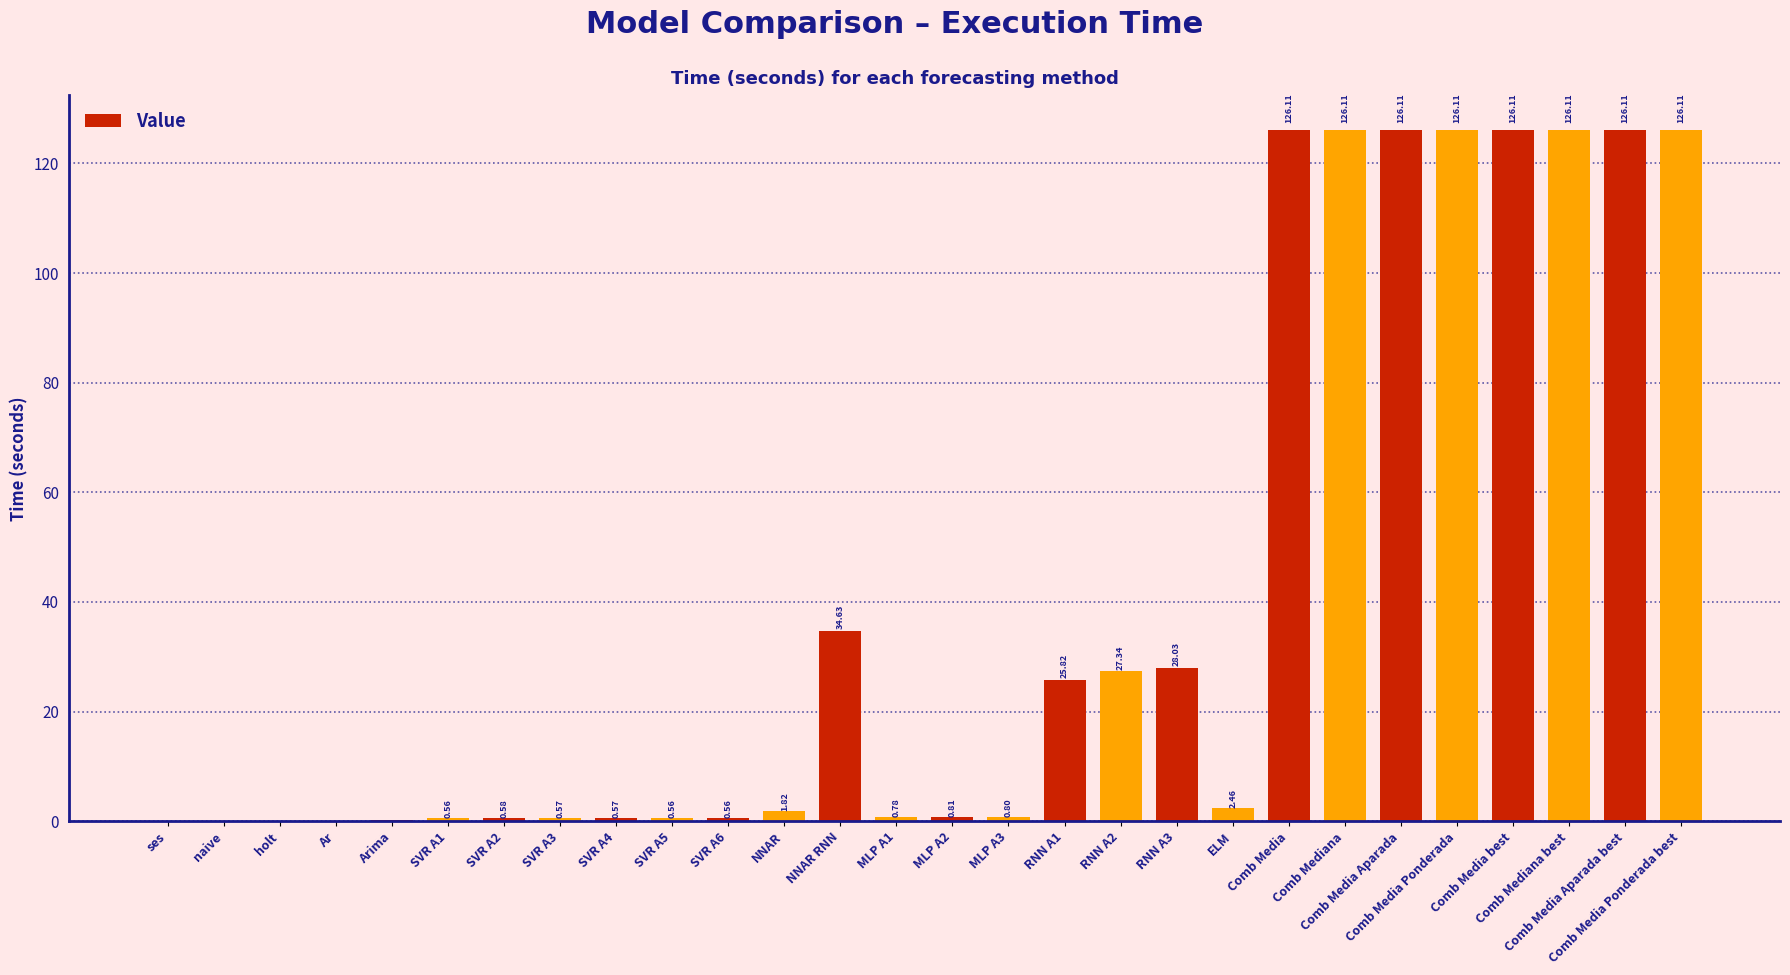

What is the change in value from RNN A3 to Comb Media?

+98.1